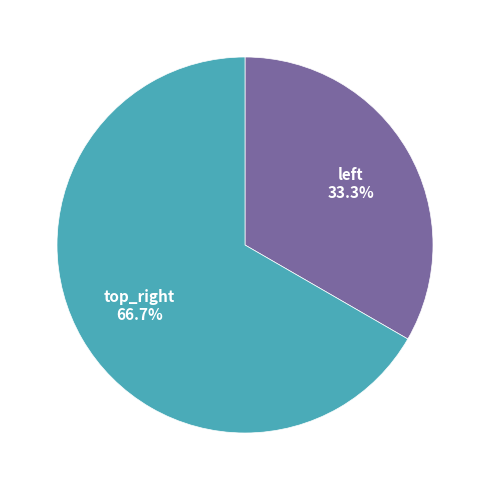

How many slices are in this pie chart?

2